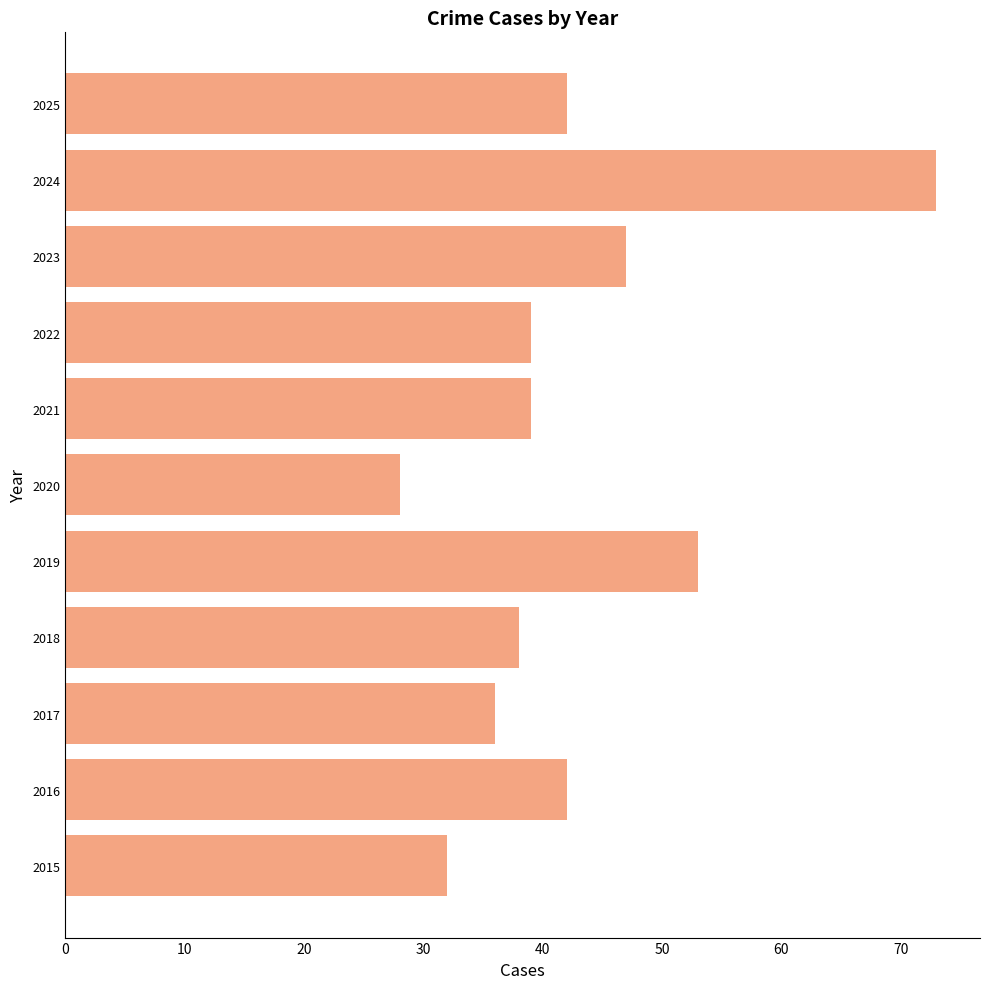

Reading top to bottom, what are all the values shown in this chart?

2025=42	2024=73	2023=47	2022=39	2021=39	2020=28	2019=53	2018=38	2017=36	2016=42	2015=32